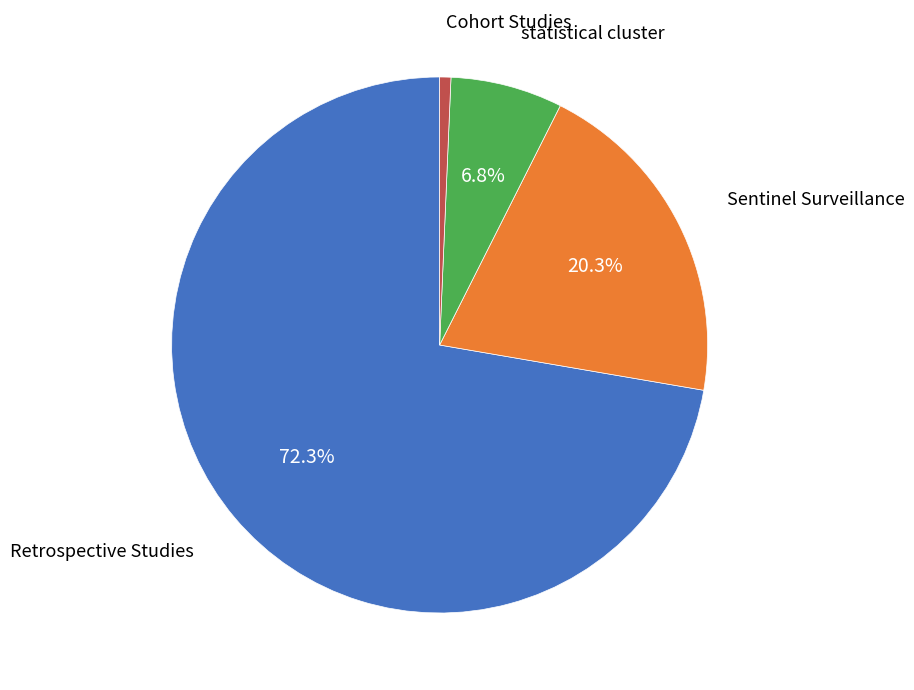

Does any single category account for the majority?

Yes